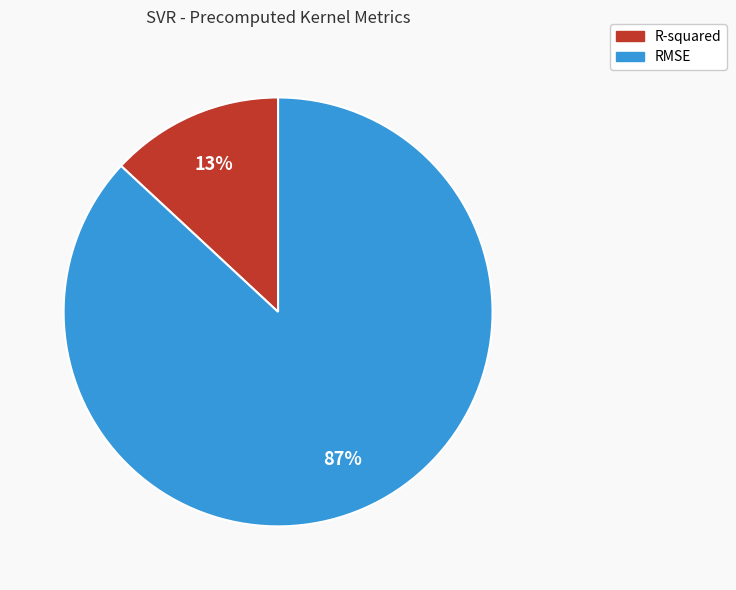

Which category has the smallest portion of the pie?

R-squared